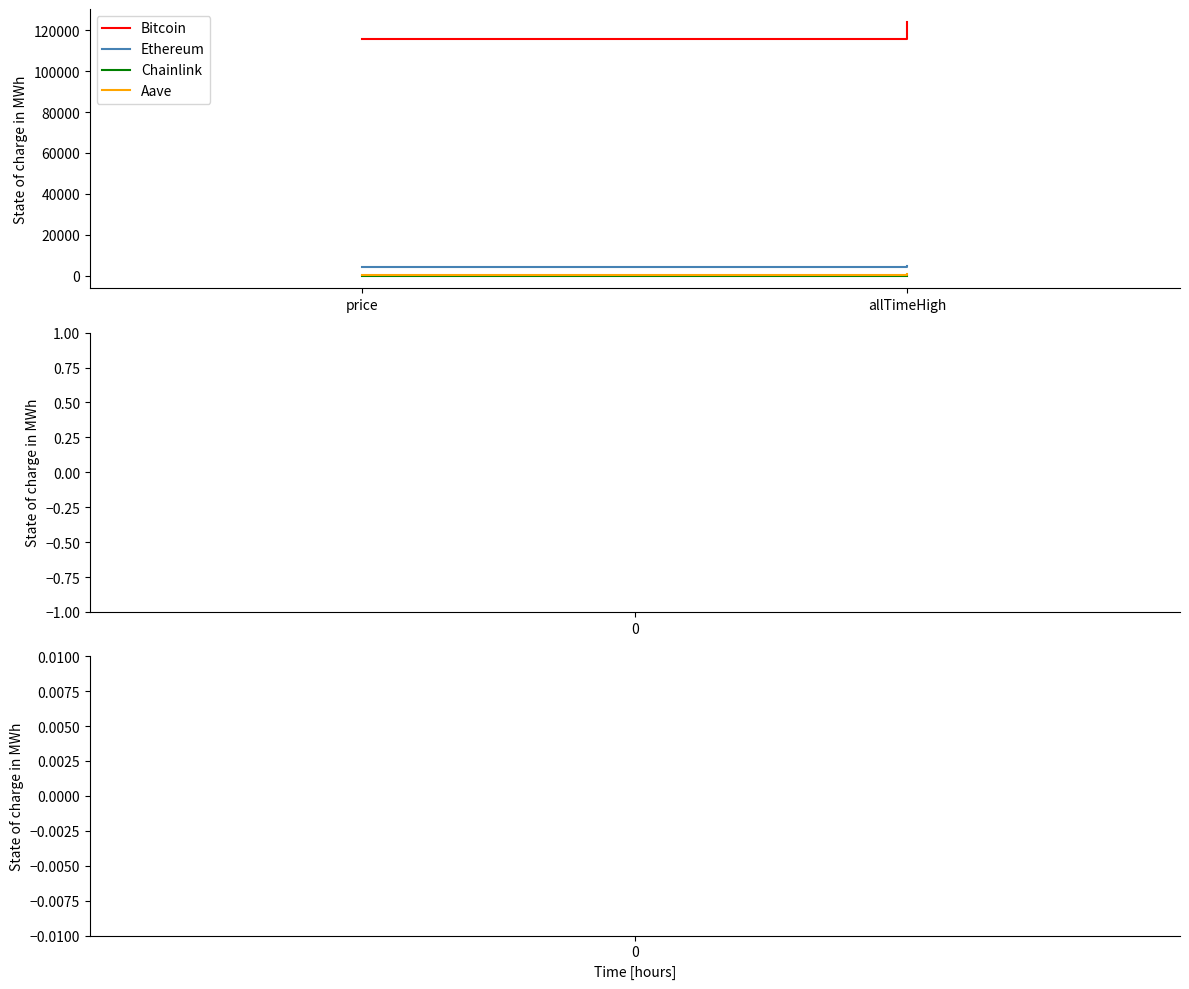

What is the label of the 2nd point from the left?

allTimeHigh